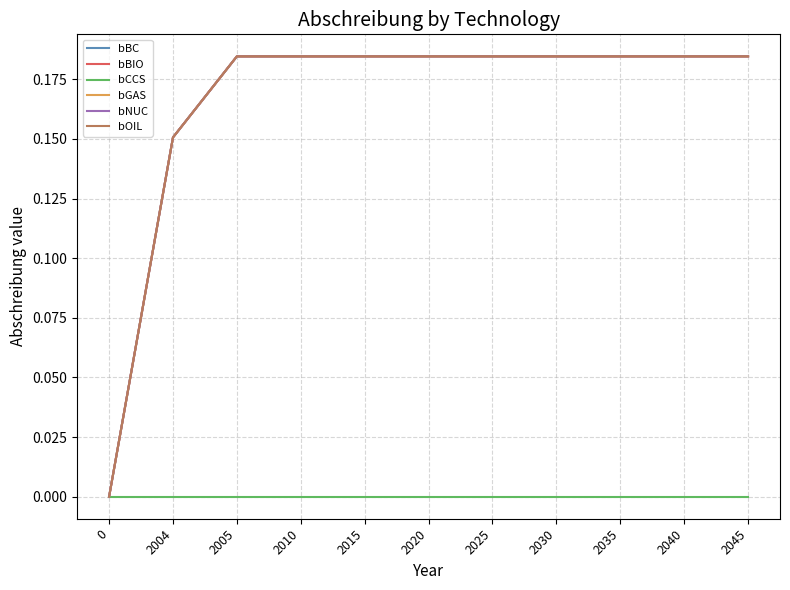

The bBIO series shows 0.2 at 2040. True or false?

True